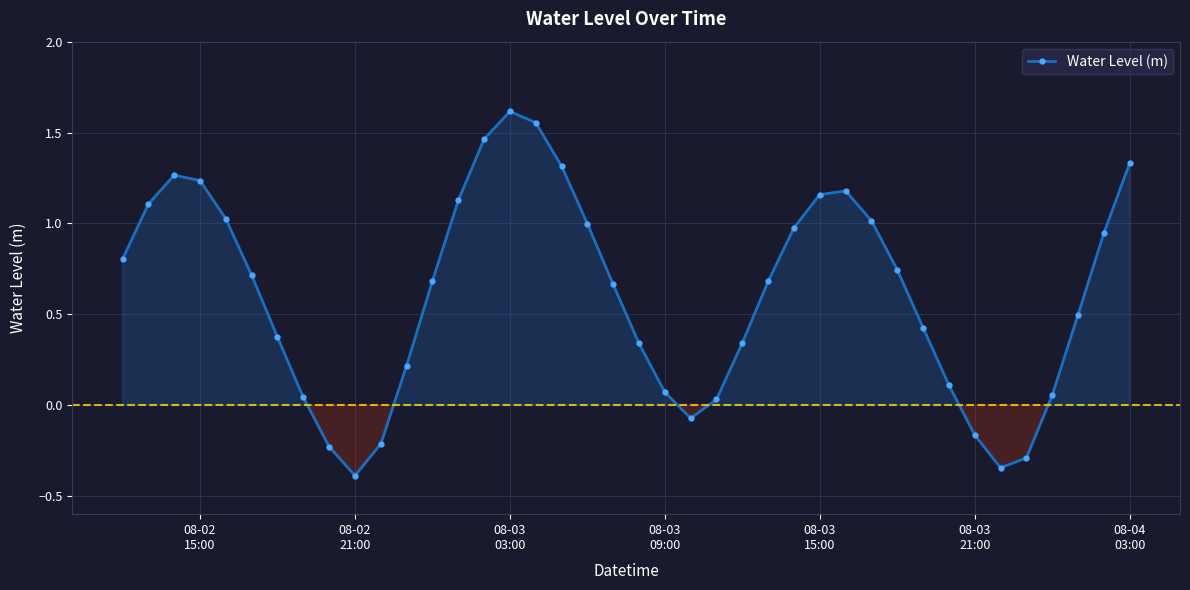

What is the smallest value displayed?

-0.4